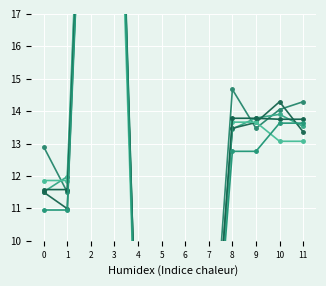

At which category does Seohara reach its first local peak?

2